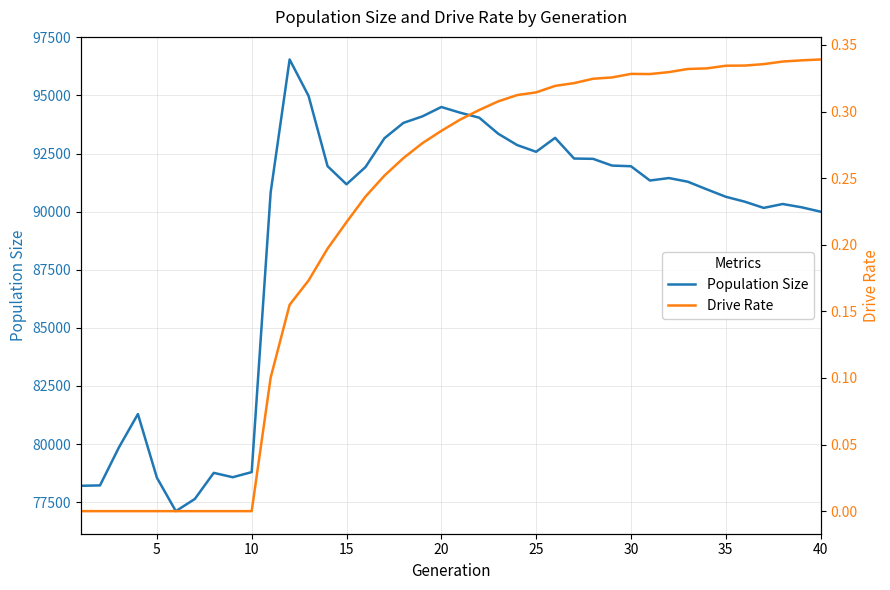

Reading left to right, what are all the values shown in this chart?

Population Size: 78207.0	78223.0	79861.0	81292.0	78557.0	77116.0	77639.0	78763.0	78575.0	78795.0	90831.0	96548.0	94978.0	91958.0	91178.0	91920.0	93159.0	93820.0	94099.0	94503.0	94257.0	94043.0	93353.0	92865.0	92576.0	93176.0	92286.0	92273.0	91983.0	91955.0	91340.0	91446.0	91288.0	90960.0	90641.0	90430.0	90162.0	90330.0	90188.0	89999.0
Drive Rate: 0.0	0.0	0.0	0.0	0.0	0.0	0.0	0.0	0.0	0.0	0.1	0.2	0.2	0.2	0.2	0.2	0.3	0.3	0.3	0.3	0.3	0.3	0.3	0.3	0.3	0.3	0.3	0.3	0.3	0.3	0.3	0.3	0.3	0.3	0.3	0.3	0.3	0.3	0.3	0.3